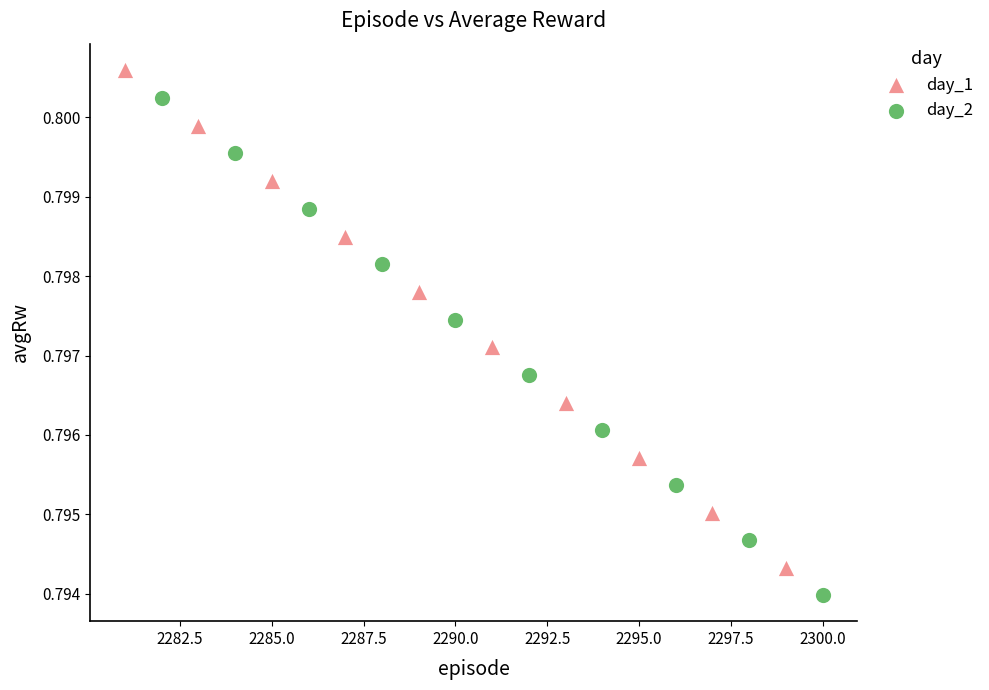

What are all the series names shown in the legend?

day_1, day_2